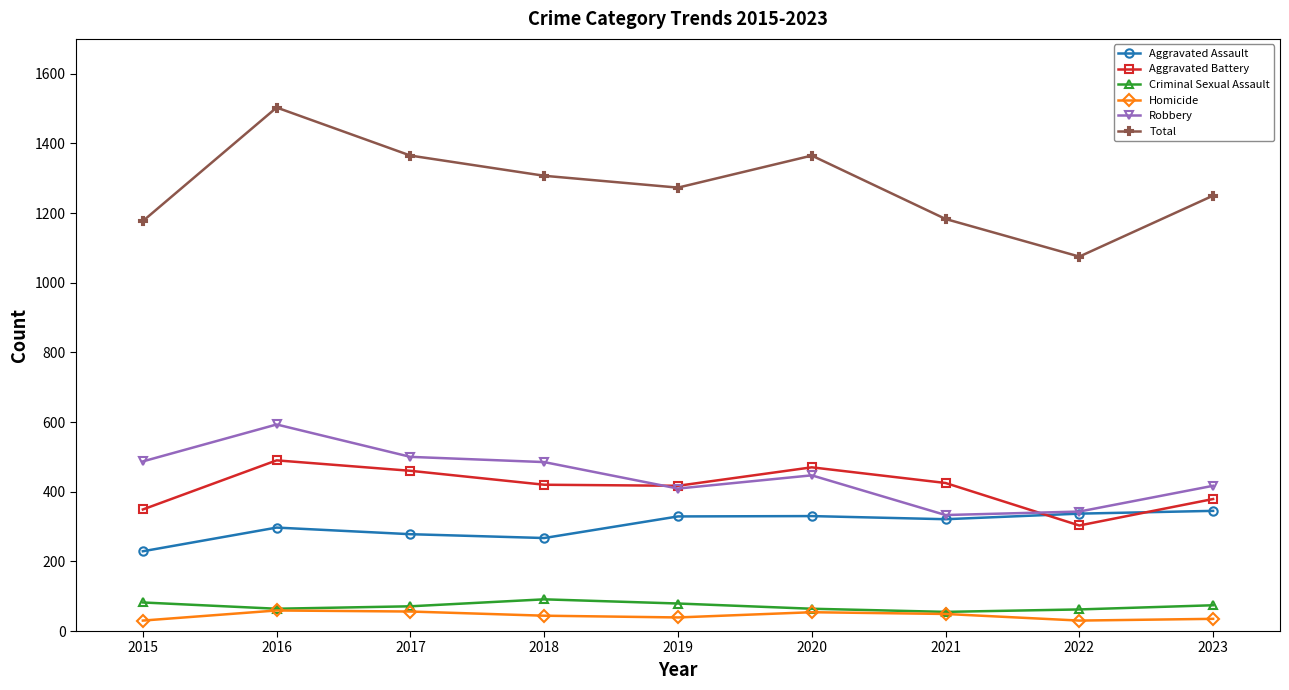

What is the value of the Total point at the 1st from the left?

1177